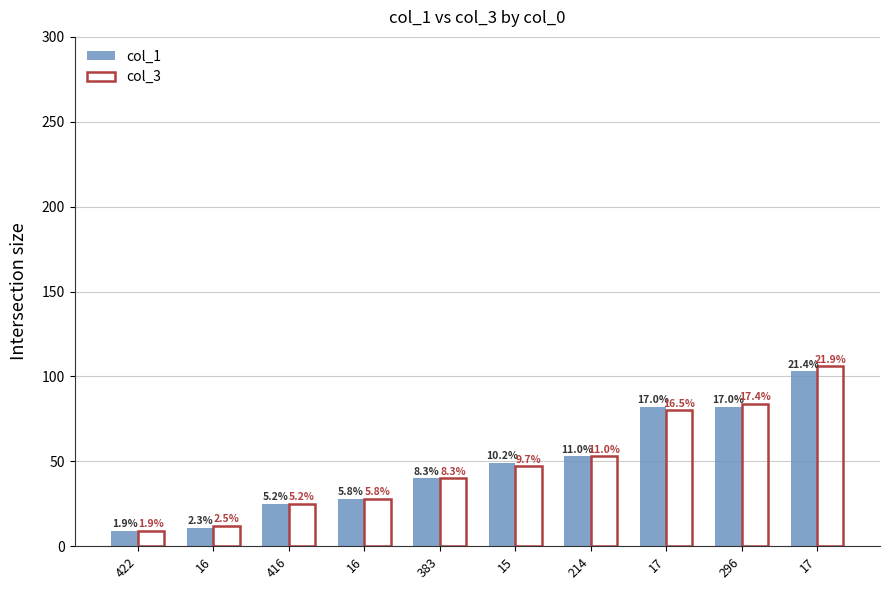

What is the label of the 2nd bar from the right?

296